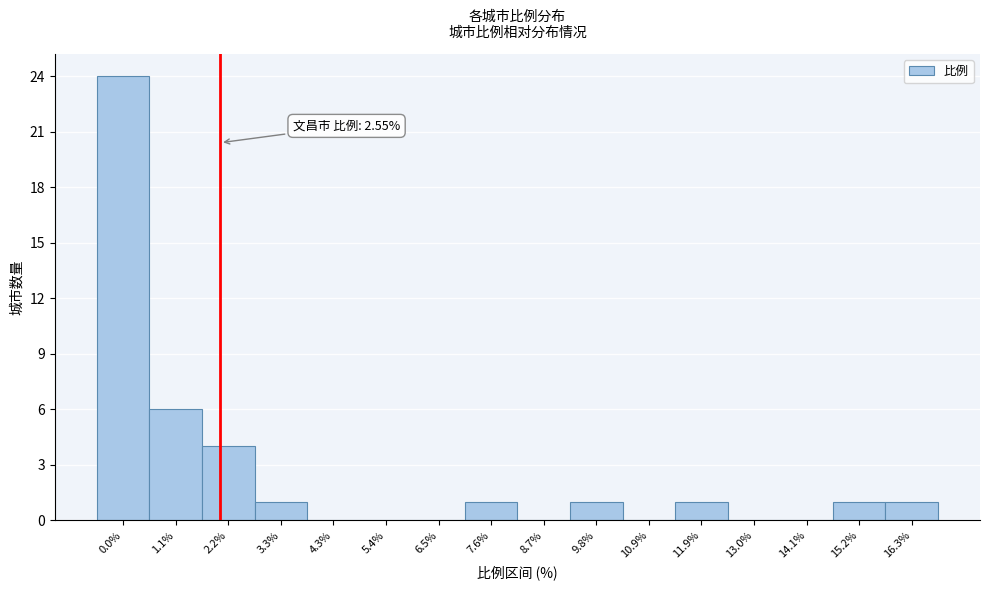

Reading right to left, transcribe all the data shown in this chart.

16.3%=1	15.2%=1	14.1%=0	13.0%=0	11.9%=1	10.9%=0	9.8%=1	8.7%=0	7.6%=1	6.5%=0	5.4%=0	4.3%=0	3.3%=1	2.2%=4	1.1%=6	0.0%=24